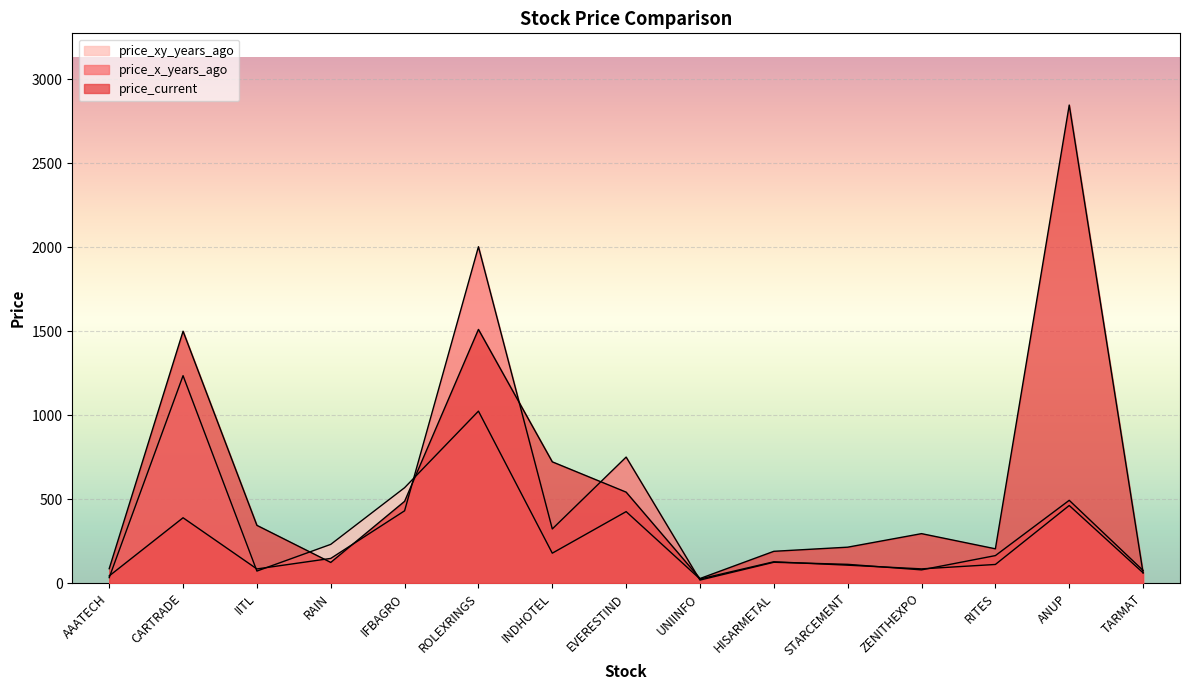

How many distinct data groups are displayed?

3